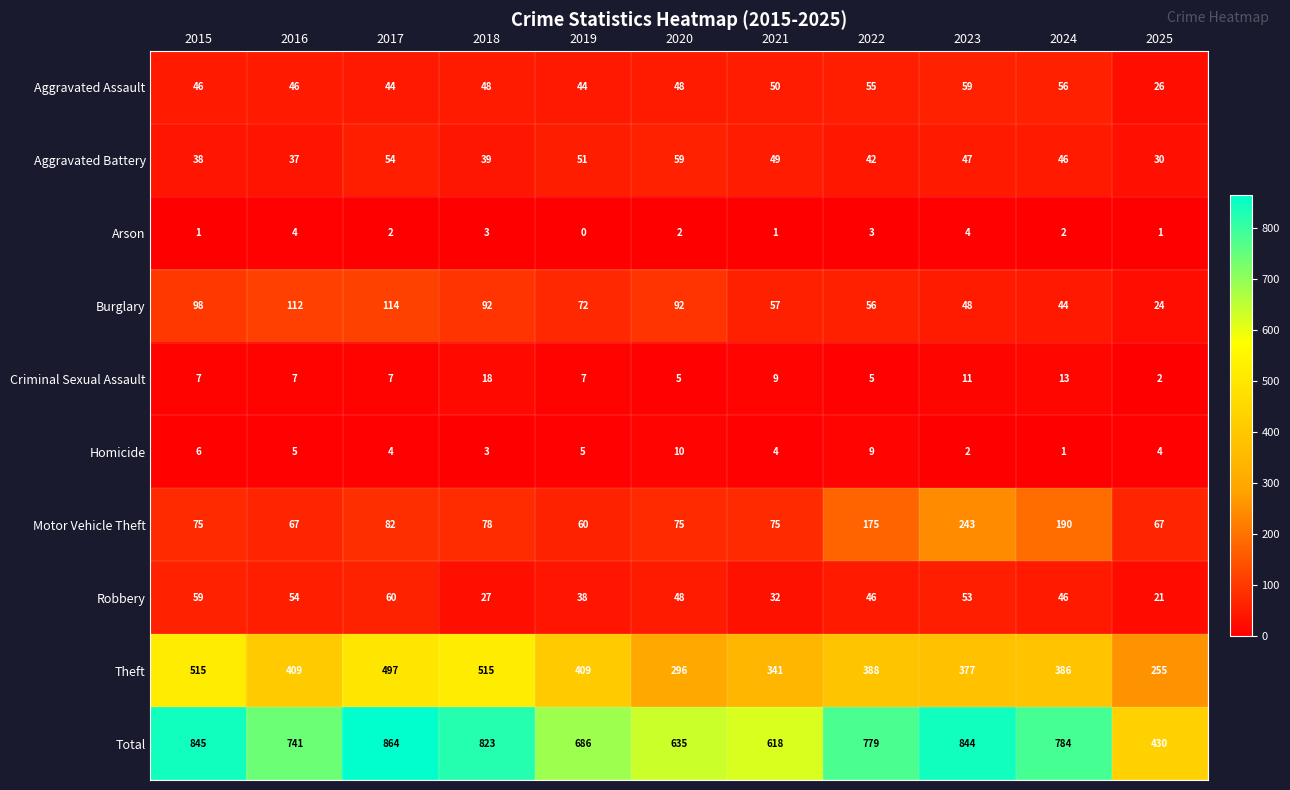

Which series changed the most between 2016 and 2021?

Total